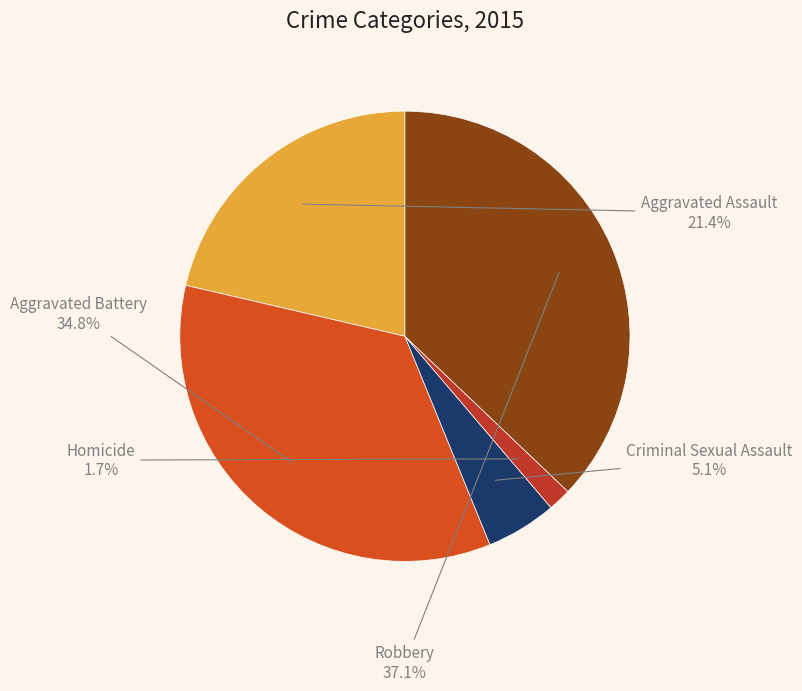

To the nearest percent, what is the difference between the largest and smallest slice percentages?

35%